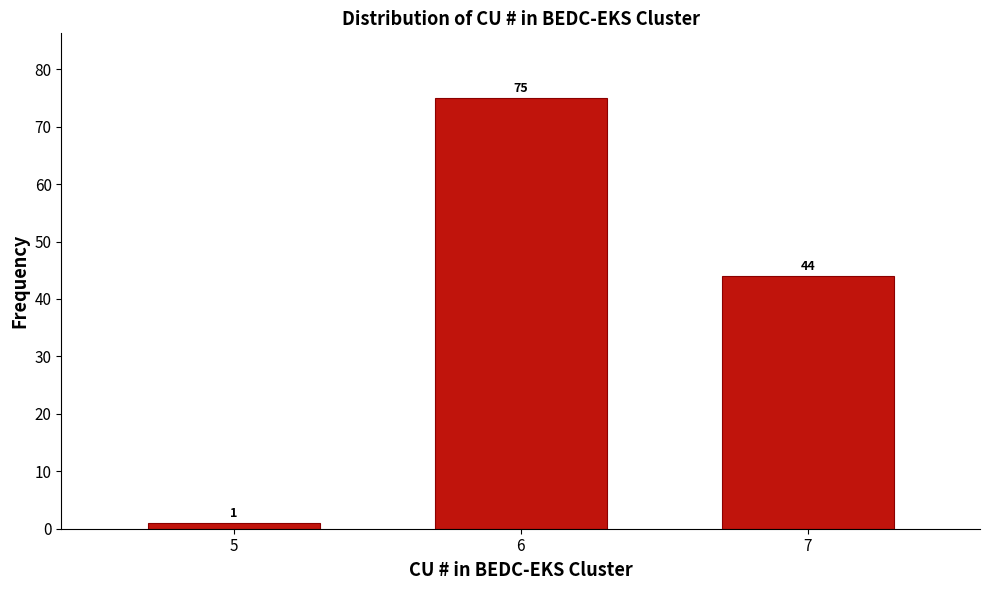

Reading right to left, extract all data points from this chart.

7=44	6=75	5=1